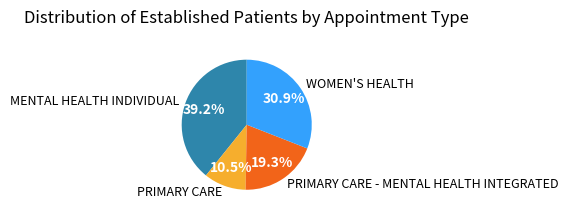

Which category has the smallest portion of the pie?

PRIMARY CARE